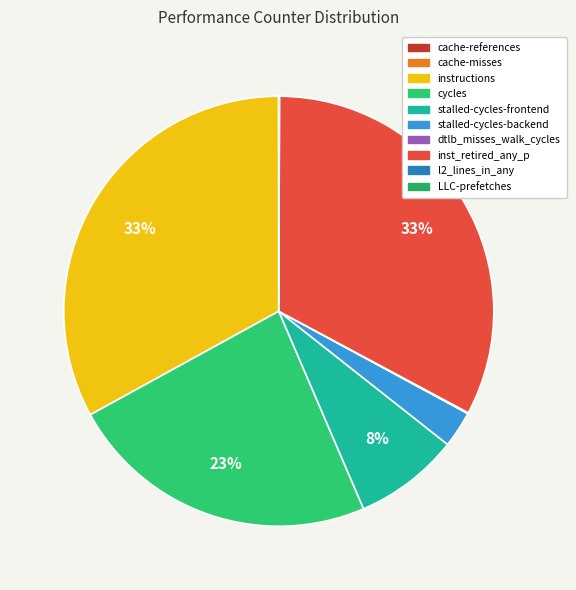

Which category has the biggest portion of the pie?

instructions